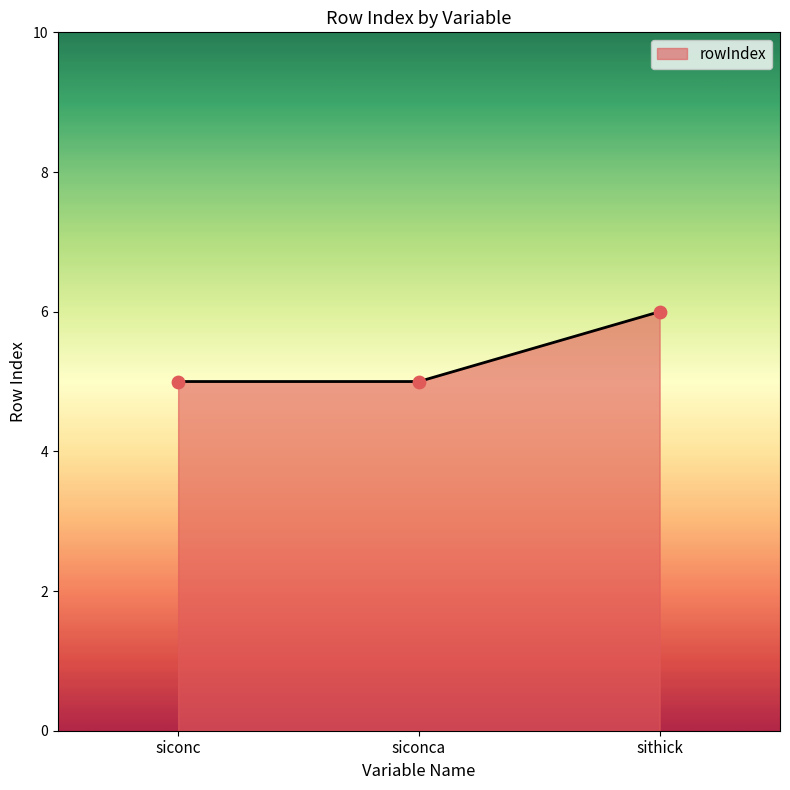

What is the change in value from siconc to sithick?

+1